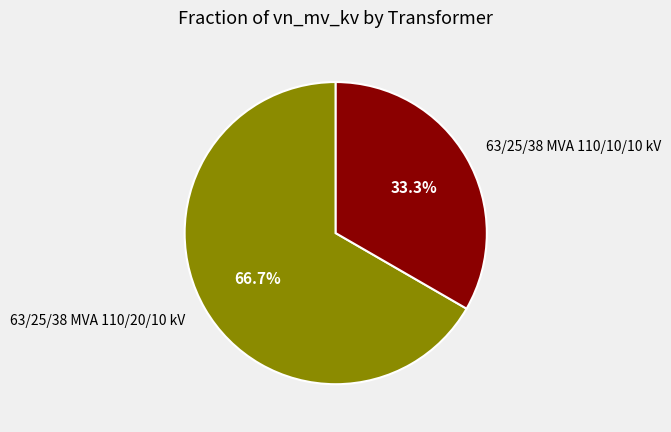

Rank the categories by value from lowest to highest.

63/25/38 MVA 110/10/10 kV, 63/25/38 MVA 110/20/10 kV